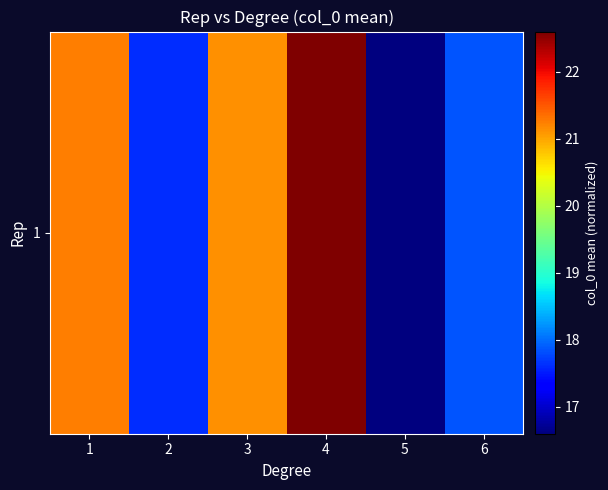

Reading left to right, transcribe all the data shown in this chart.

1=21.2	2=17.6	3=21.1	4=22.6	5=16.6	6=17.9